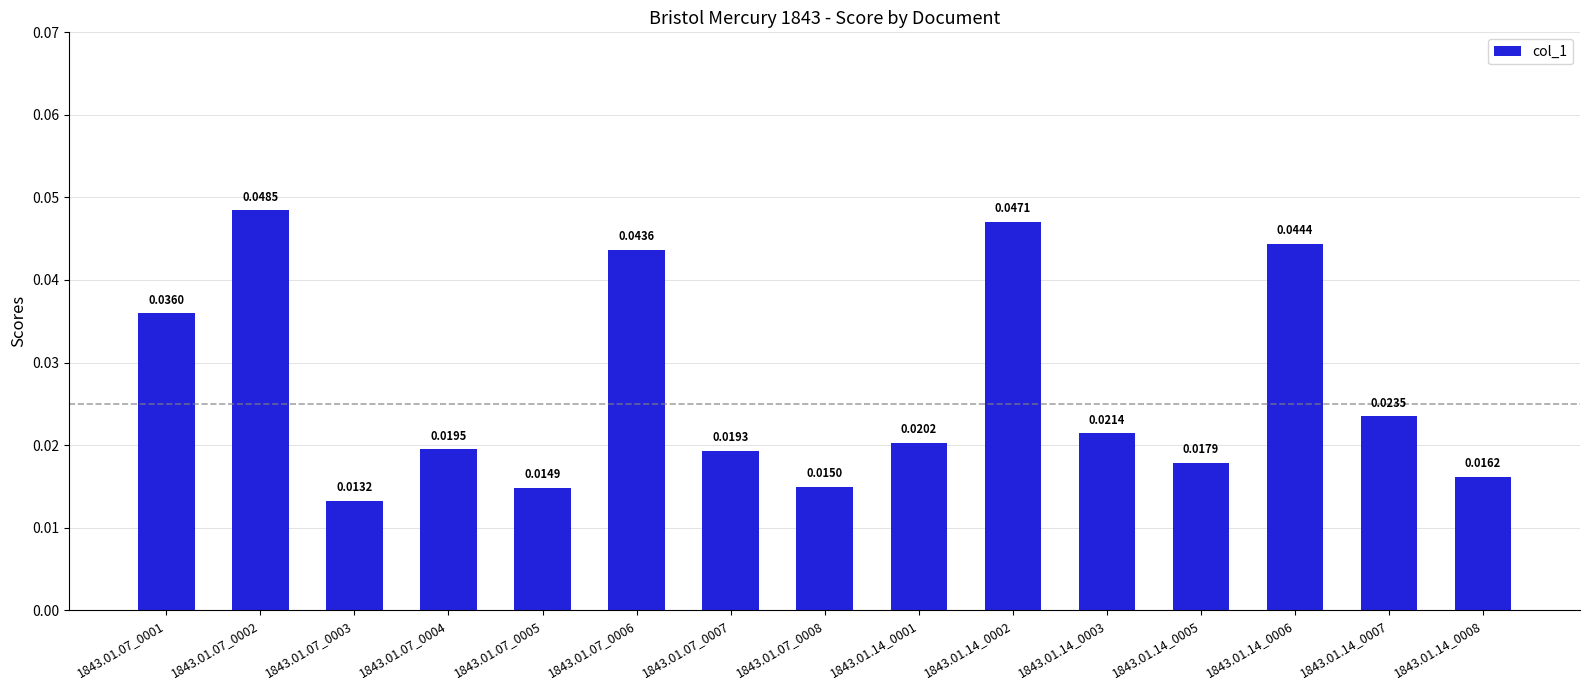

What is the sum of all values?

0.4